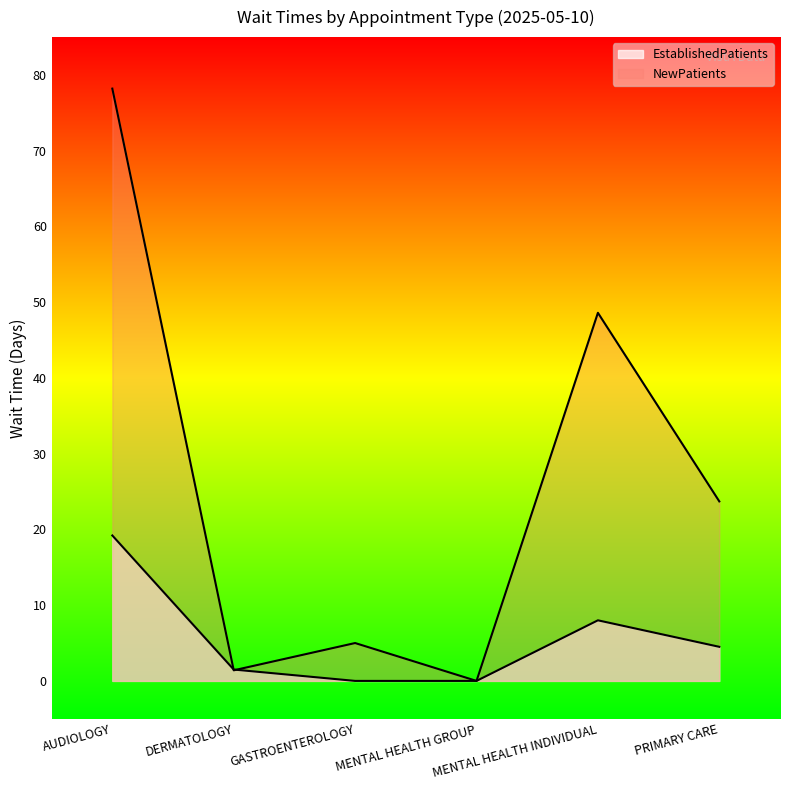

Where do EstablishedPatients and NewPatients first cross each other?

AUDIOLOGY and DERMATOLOGY